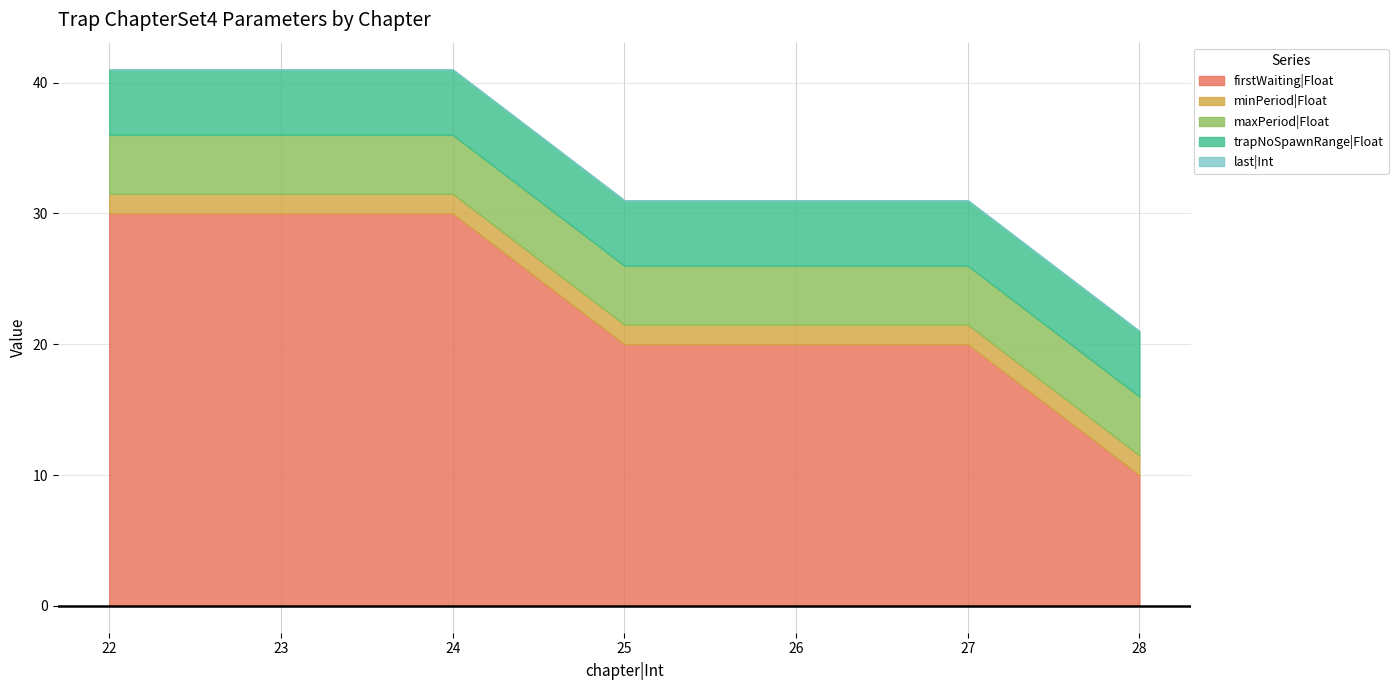

What is the value of the firstWaiting|Float point at the 3rd from the left?

30.0